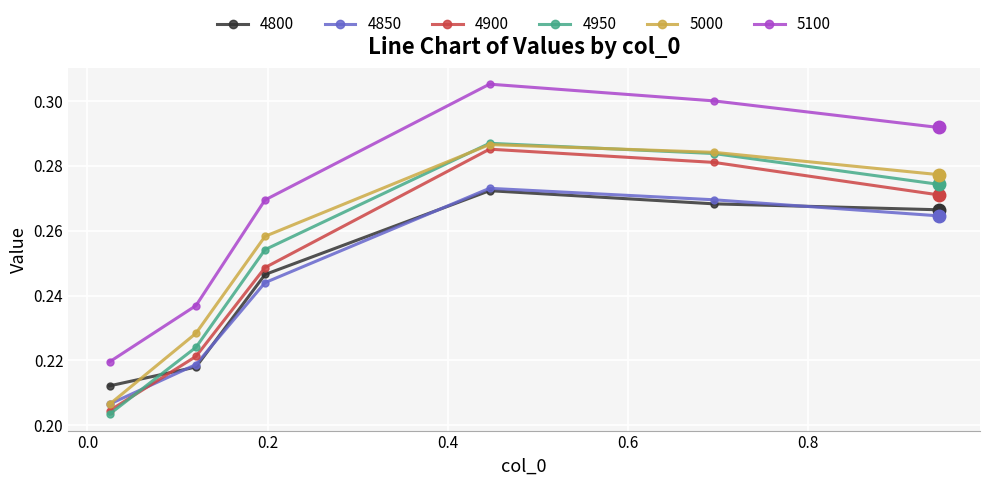

True or false: 4800 and 5100 intersect in this chart.

False